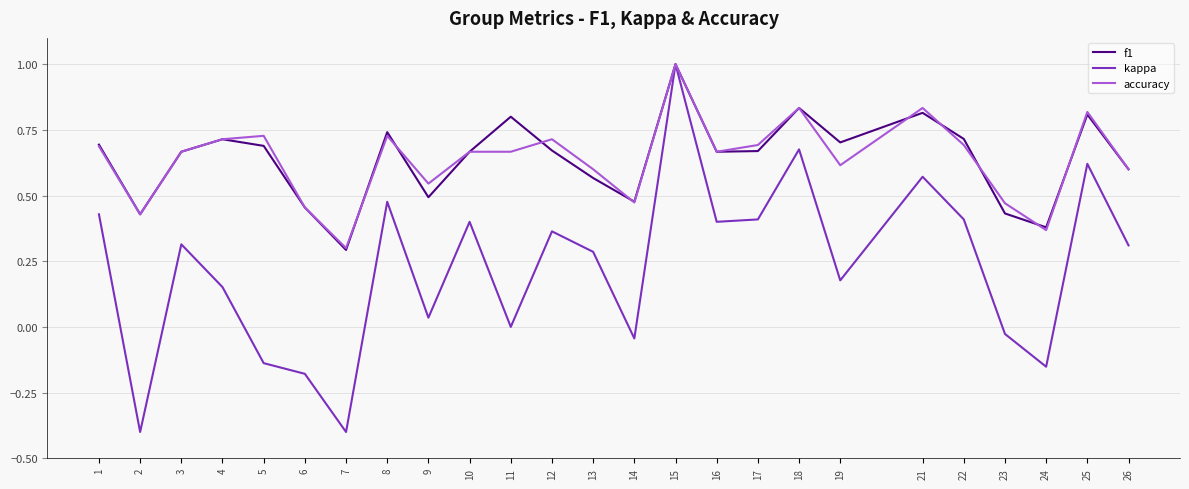

At which category is the sum across all series the highest?

15